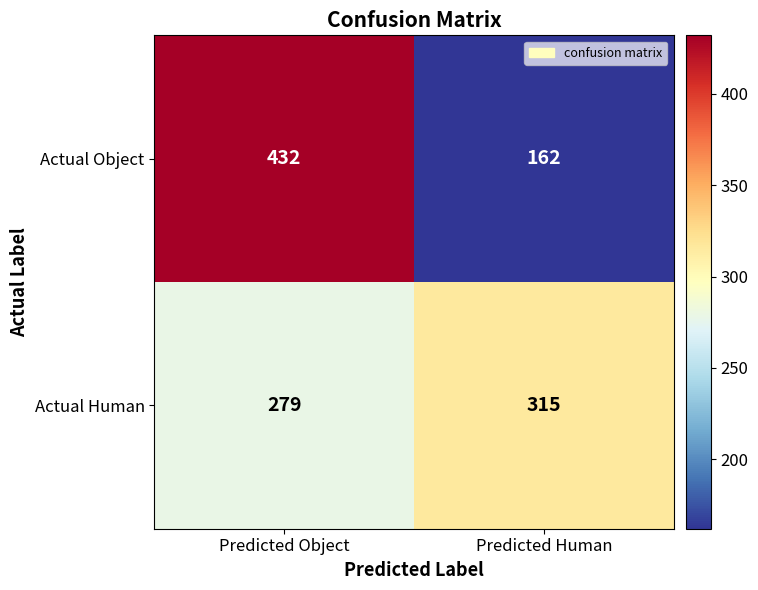

What is the approximate value of Actual Human at Predicted Human?

315